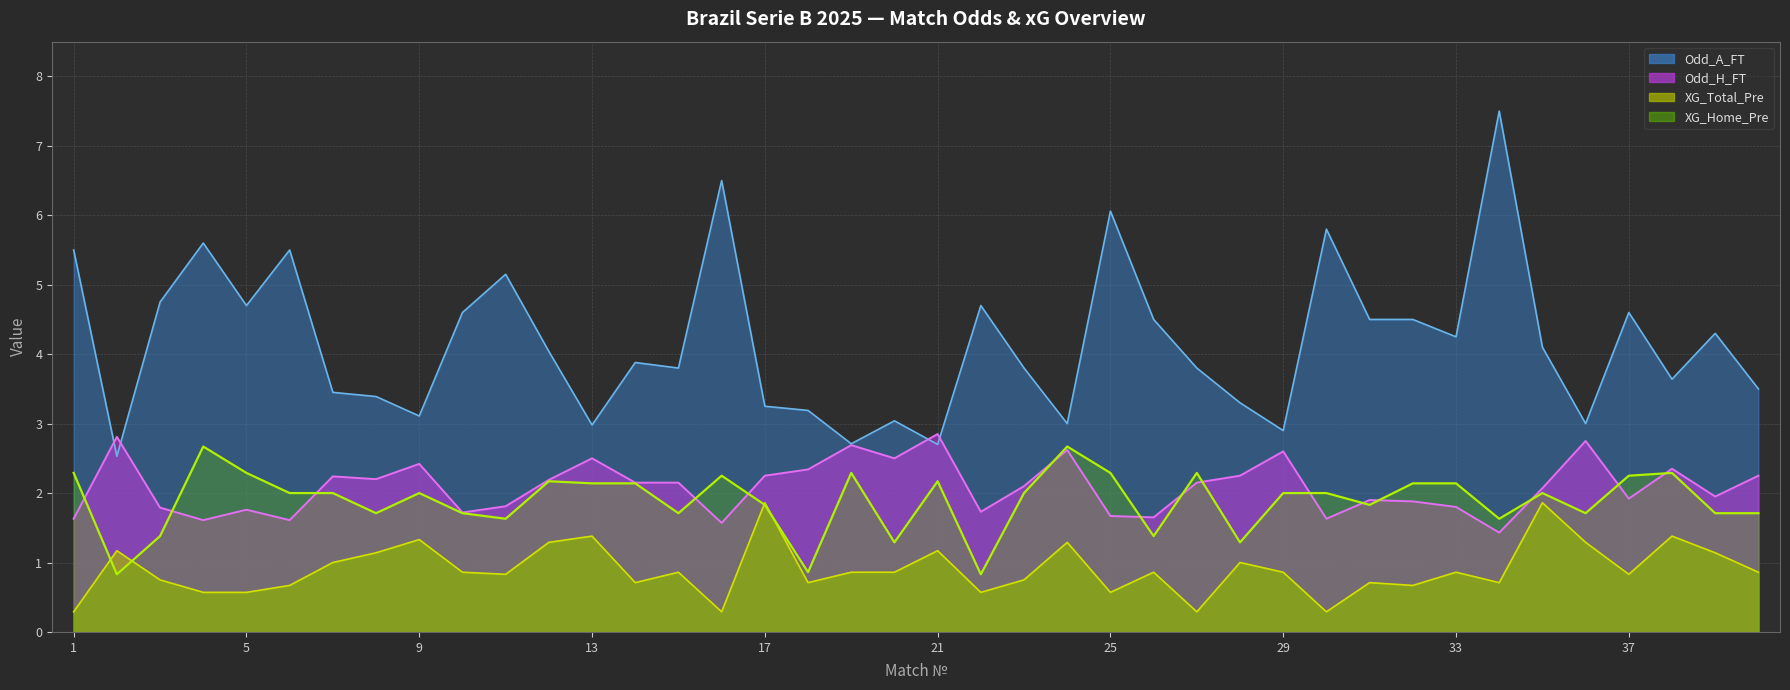

Which series has the largest range (max minus min)?

Odd_A_FT